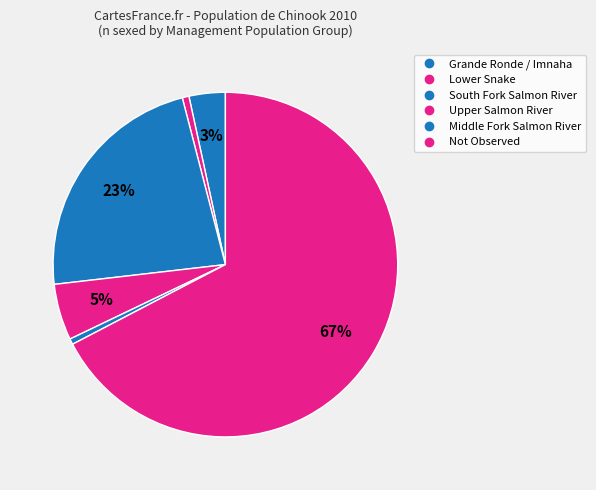

How many slices are in this pie chart?

6